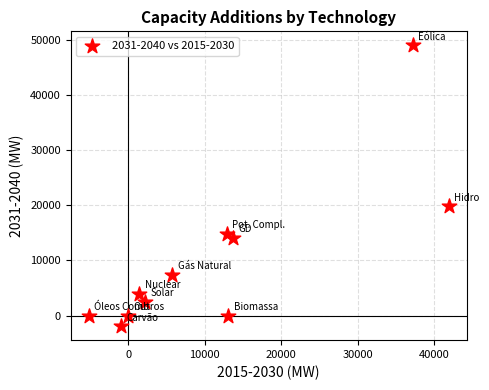

What Y value in the scatter plot is closest to 23534?

19795